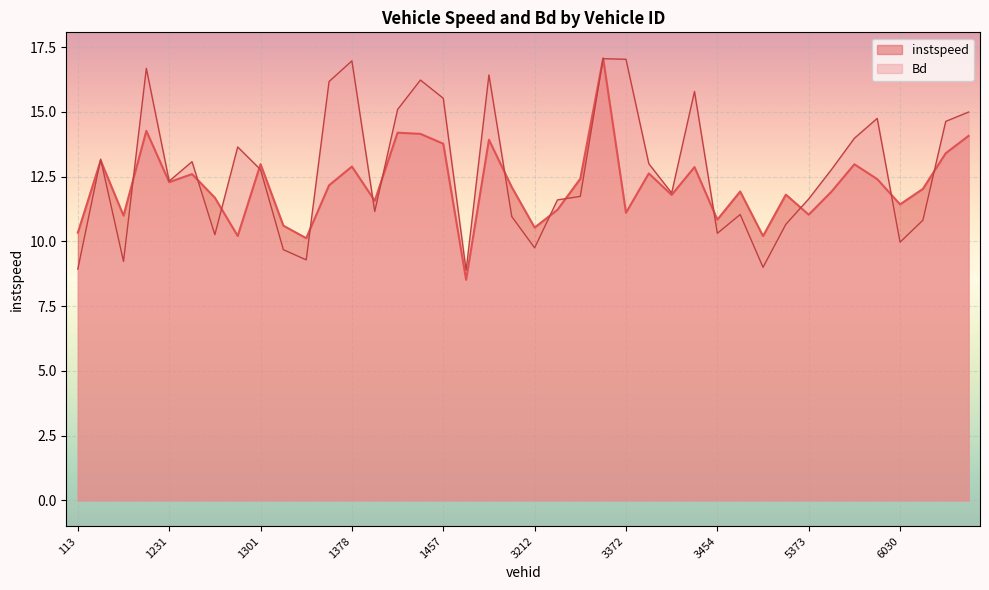

What is the sum of the Bd values at 3449 and 3212?

21.6